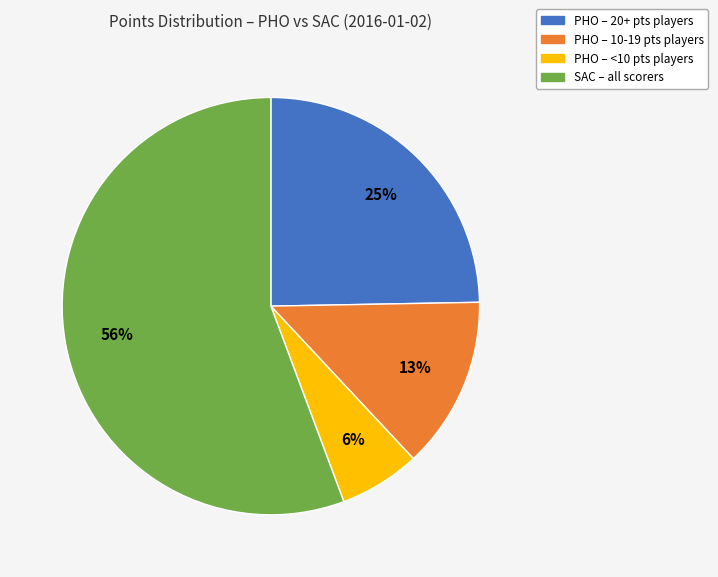

To the nearest percent, what is the average slice percentage?

25%